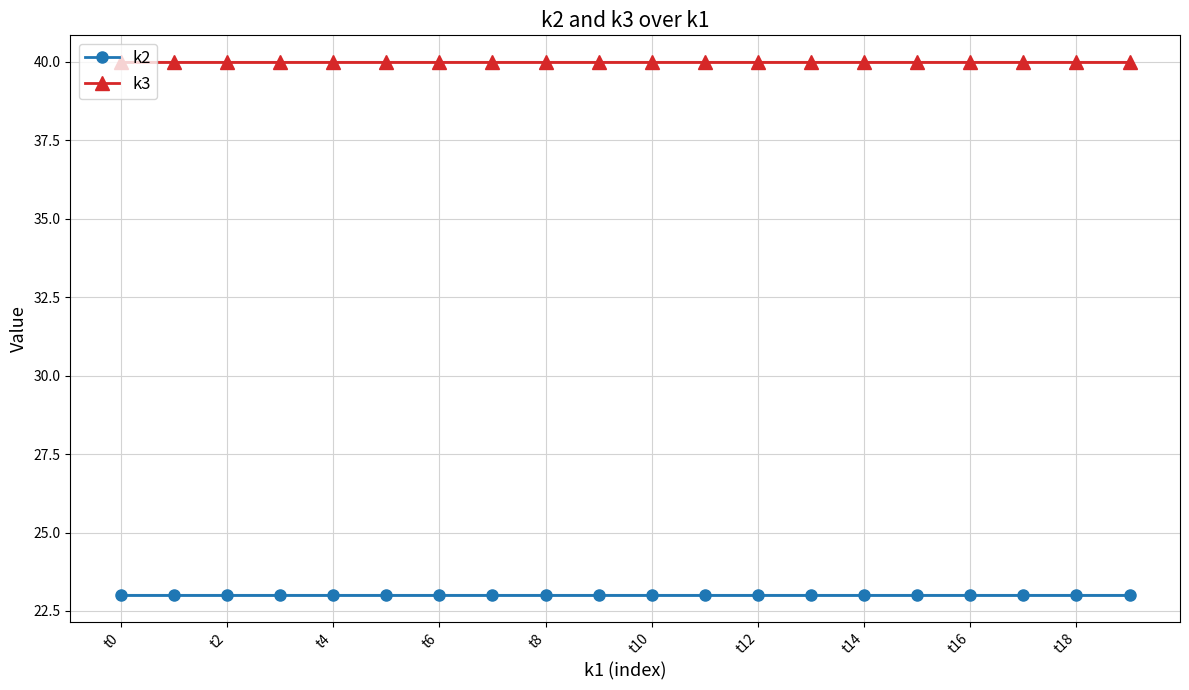

How many lines are shown in the chart?

2